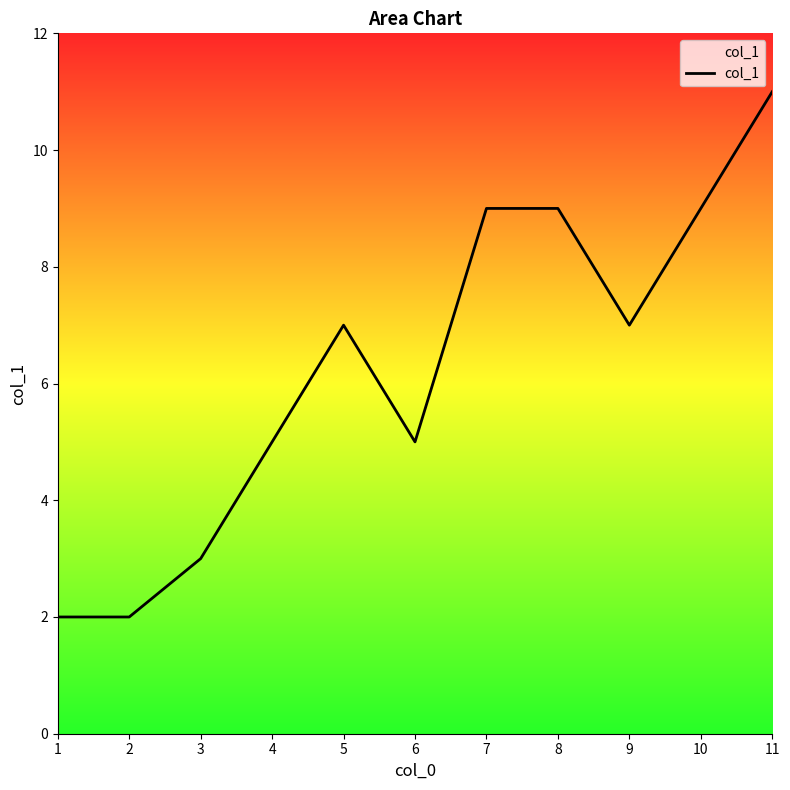

True or false: the data has more than 0 interior local peaks.

True